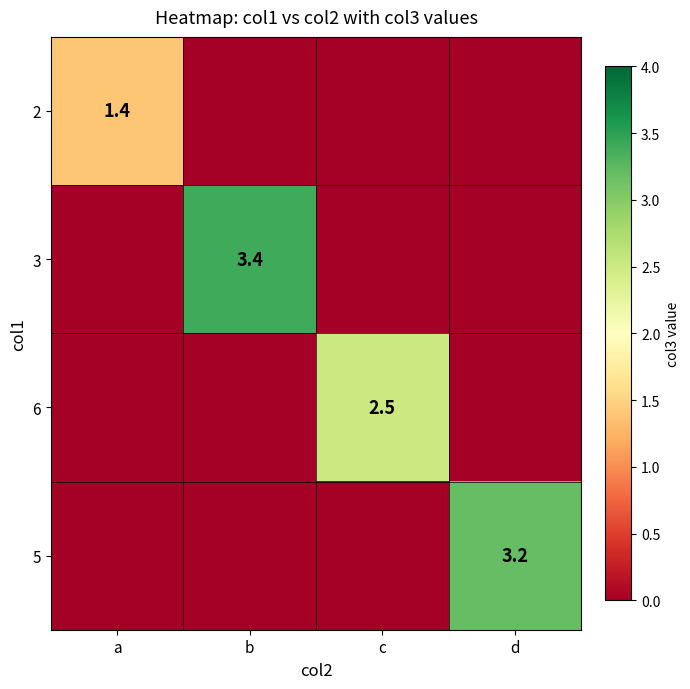

At how many categories does at least one series exceed 0?

4